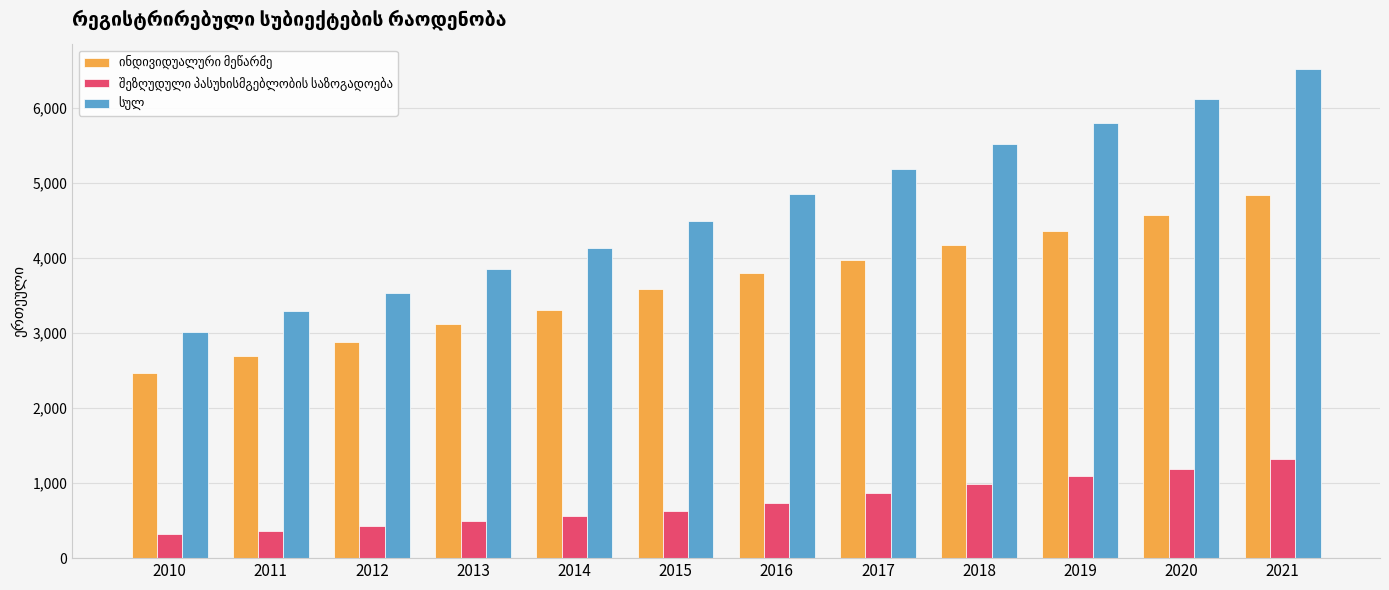

Count the number of data series in this chart.

3